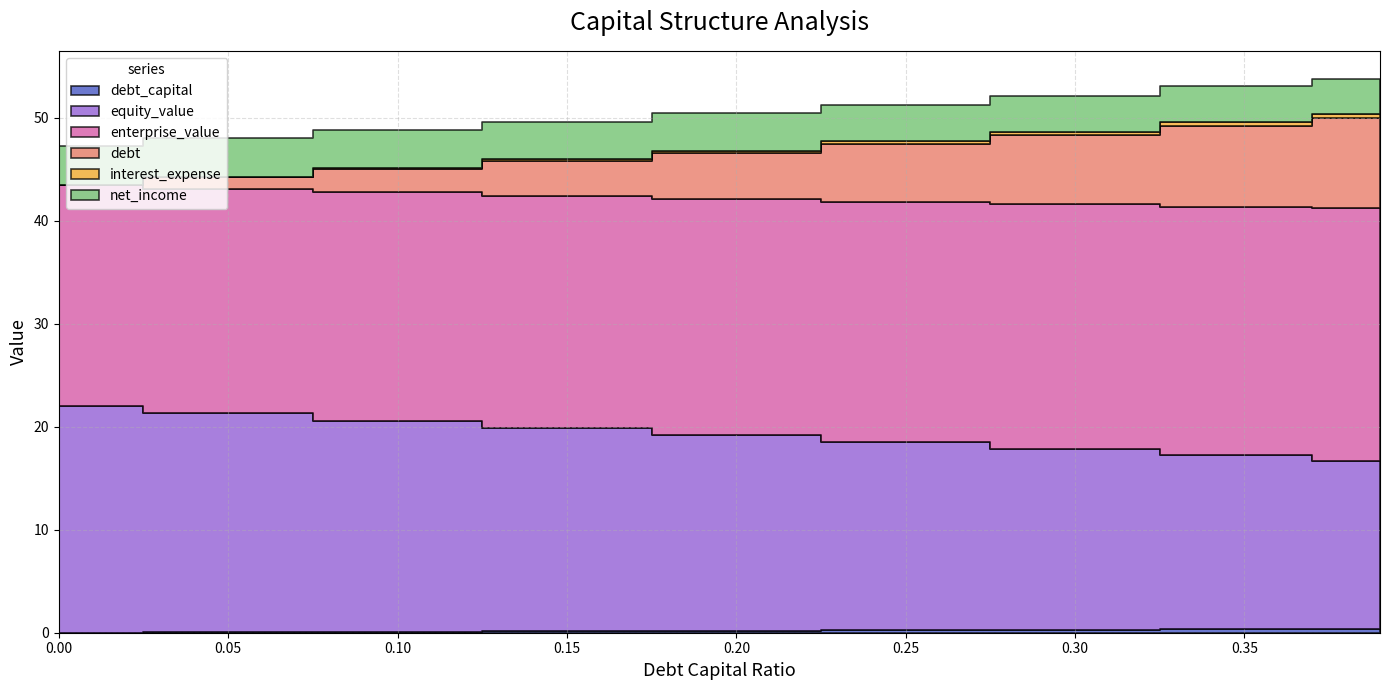

What is the total value across all series at 0.0?

47.3